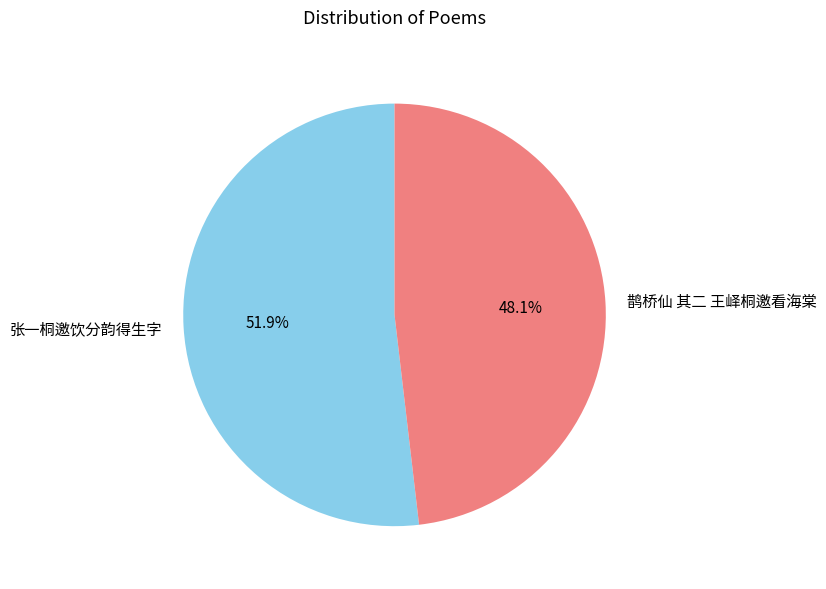

To the nearest percent, what is the combined percentage of 鹊桥仙 其二 王峄桐邀看海棠 and 张一桐邀饮分韵得生字?

100%